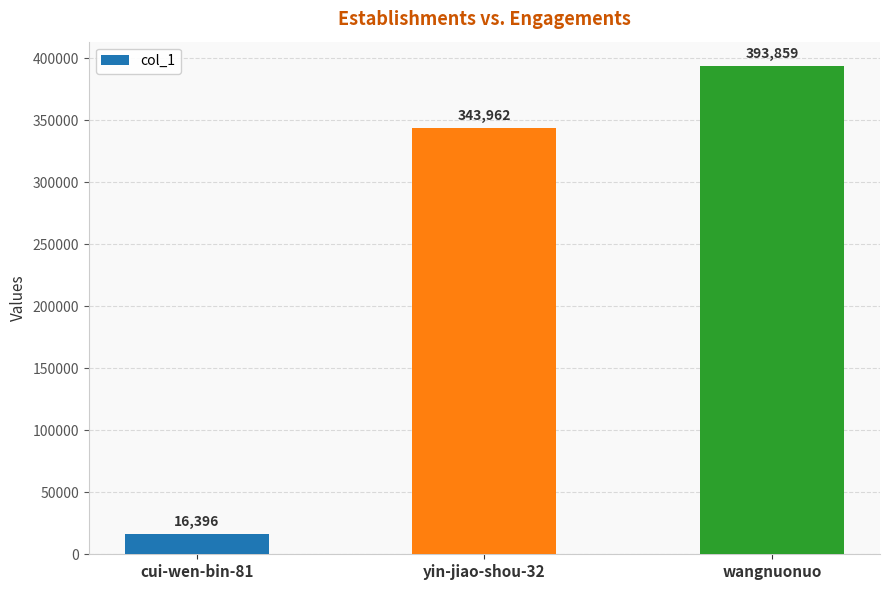

Are the bars horizontal?

No